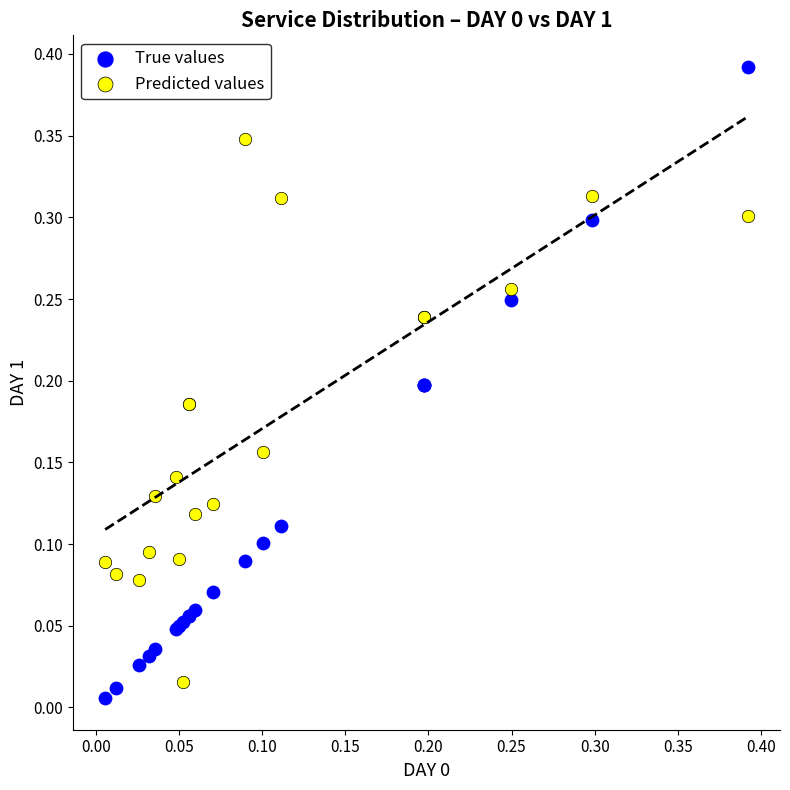

Which series contains the highest Y value?

True values